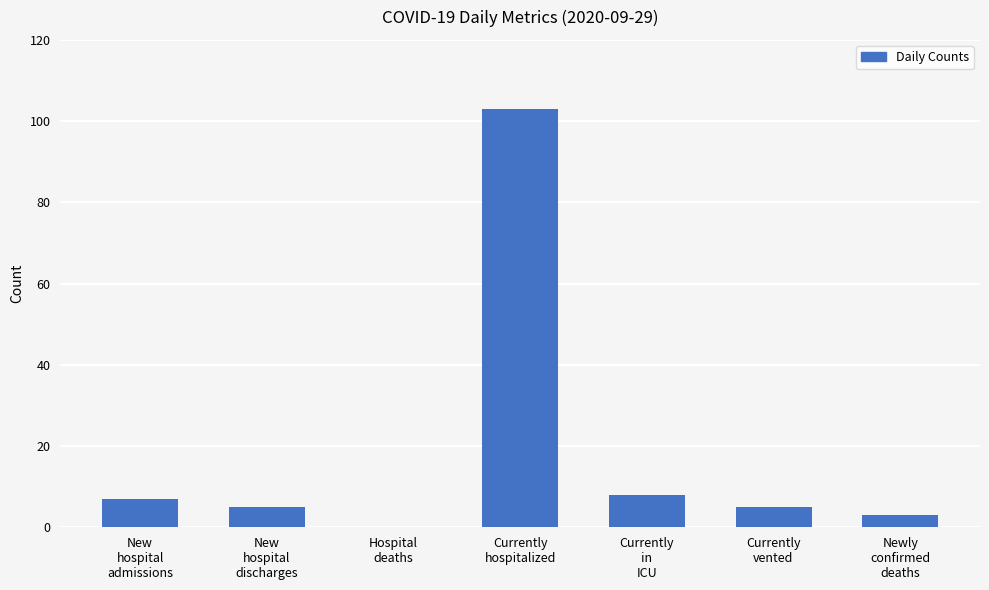

Reading left to right, extract all data points from this chart.

New
hospital
admissions=7	New
hospital
discharges=5	Hospital
deaths=0	Currently
hospitalized=103	Currently
in
ICU=8	Currently
vented=5	Newly
confirmed
deaths=3